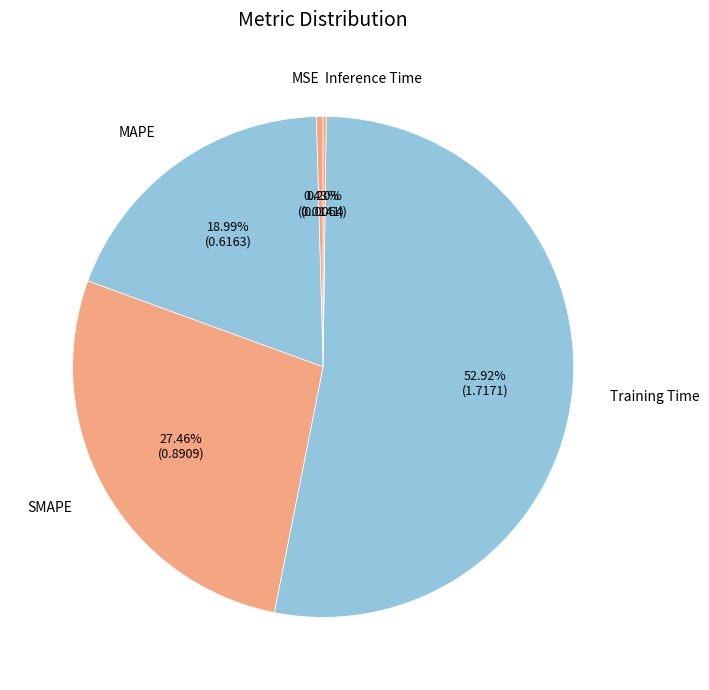

Which slice is the largest?

Training Time